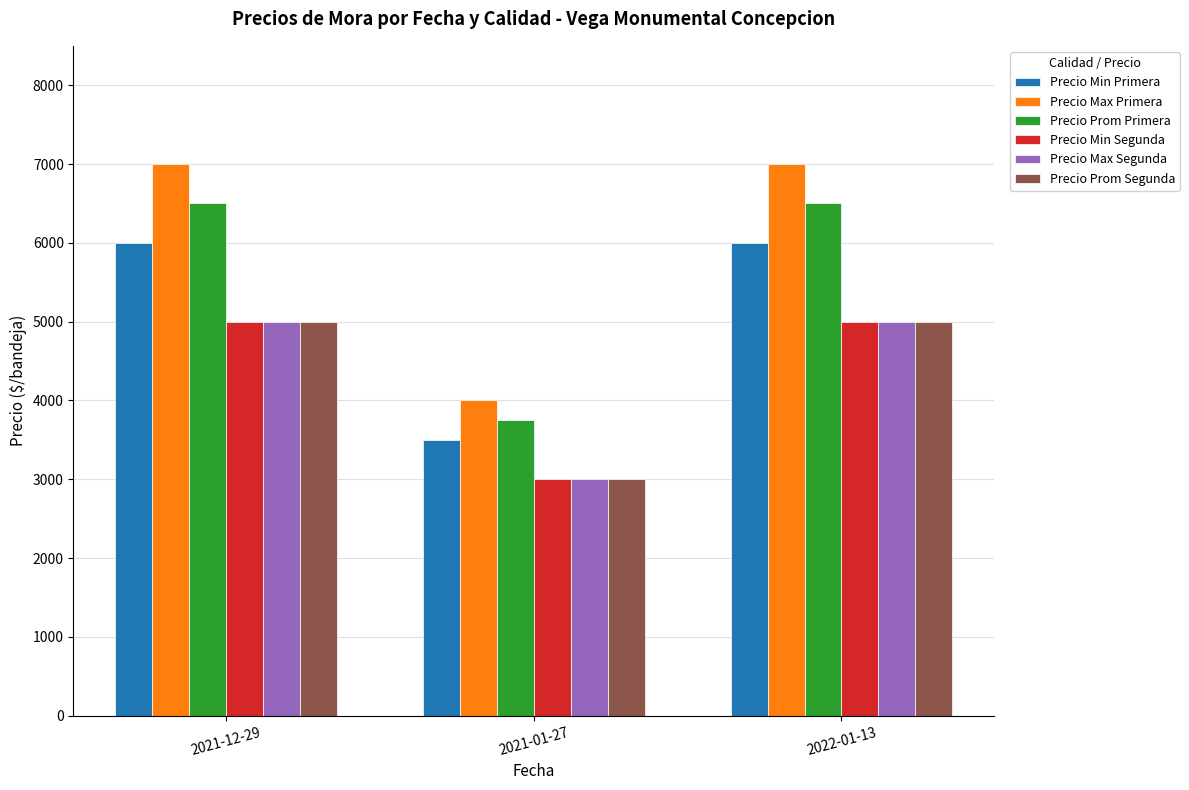

Which series has the widest spread of values?

Precio Max Primera